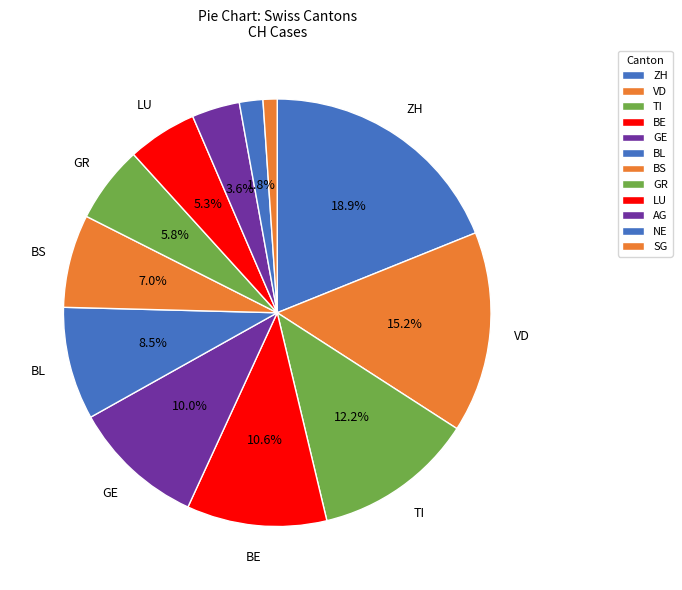

Does any single category account for the majority?

No